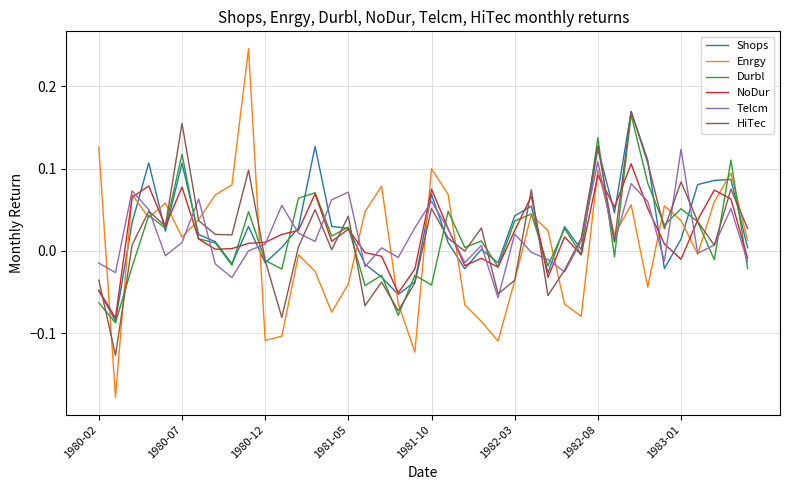

Which series has the widest spread of values?

Enrgy